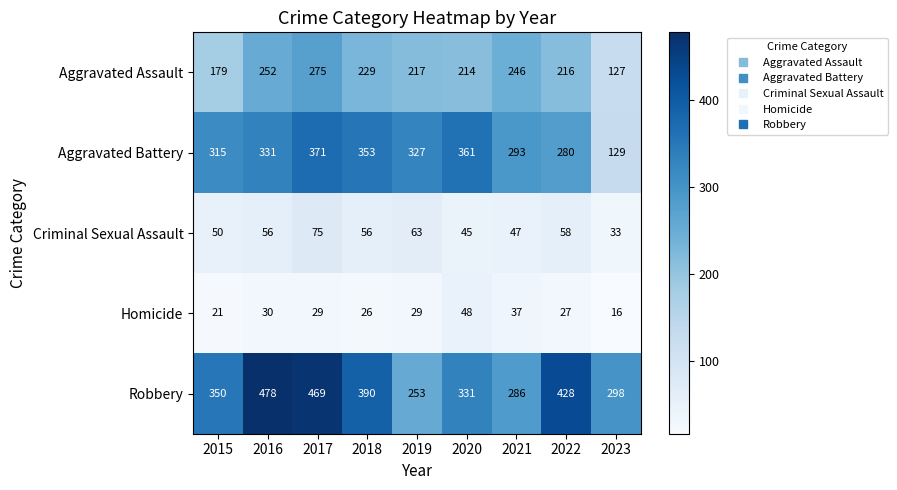

Count the number of data series in this chart.

5